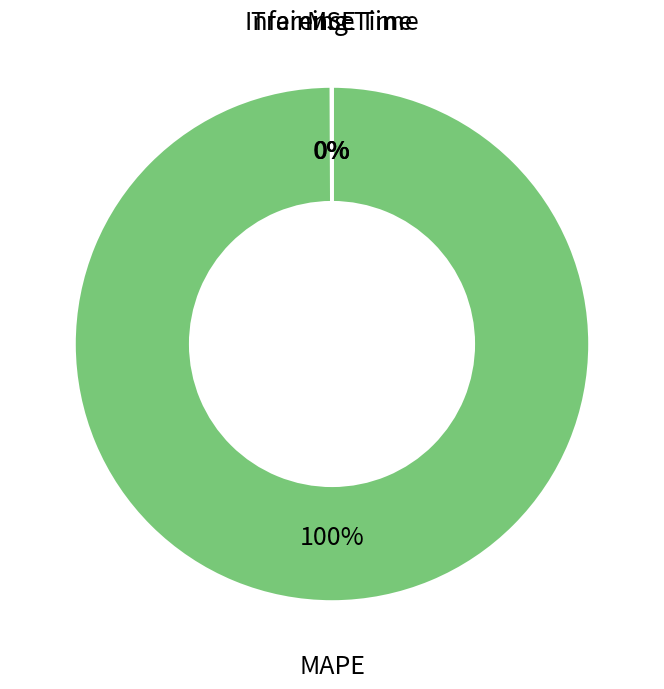

To the nearest percent, what is the average slice percentage?

25%